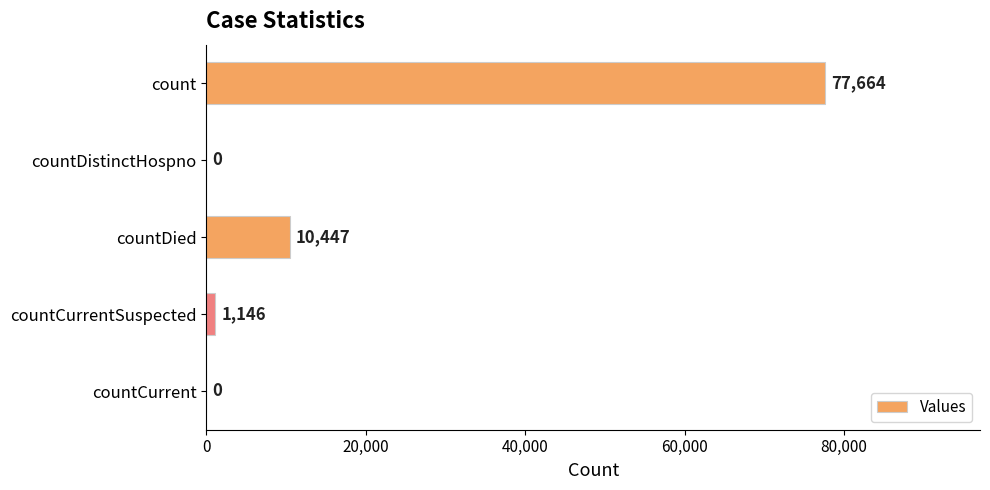

What is the maximum value shown in the chart?

77664